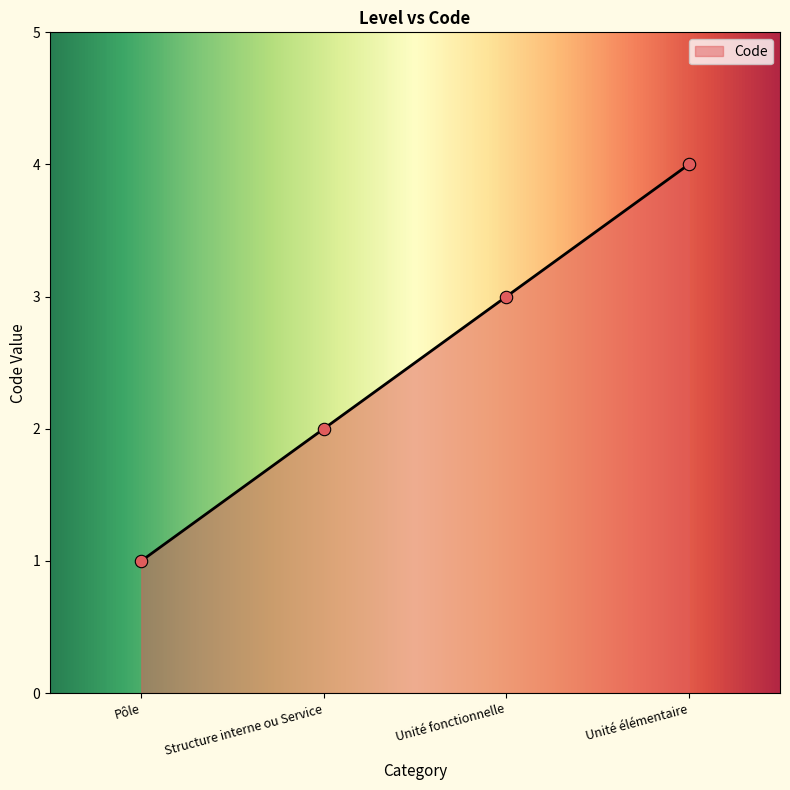

Approximately how many times larger is the value at Structure interne ou Service compared to Unité élémentaire?

0.5